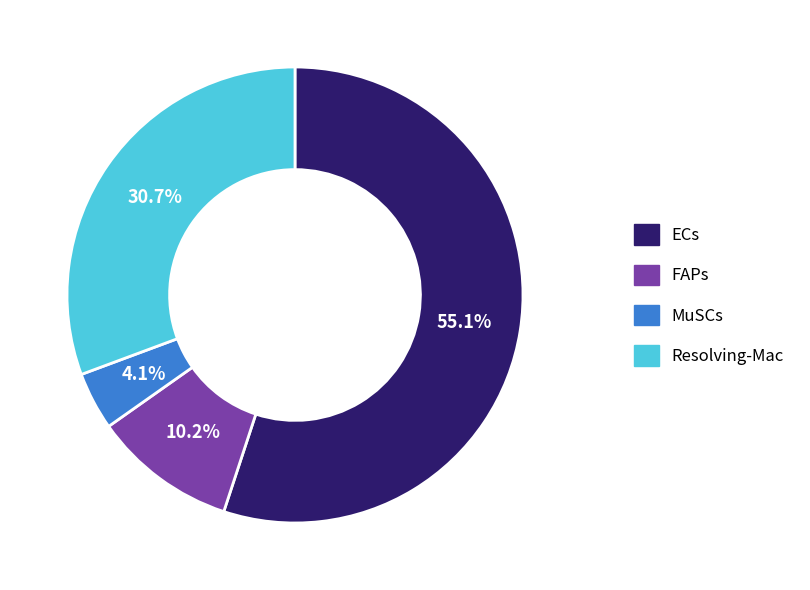

Is there any slice that represents more than half of the pie?

Yes